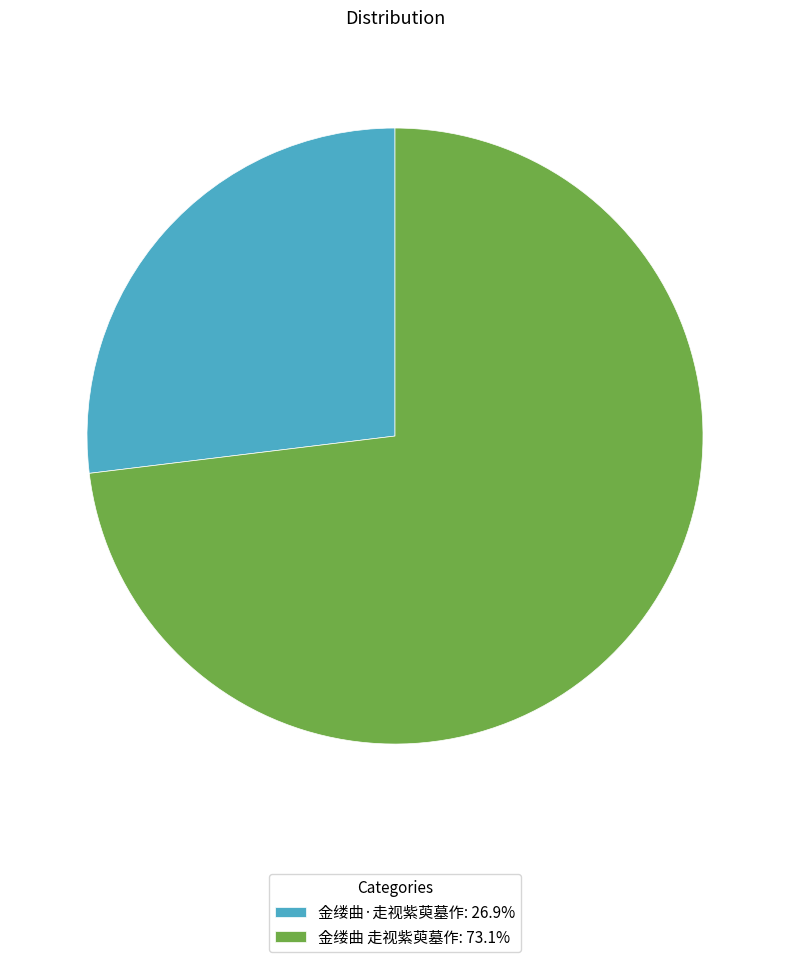

Approximately how many times larger is the value at 金缕曲 走视紫萸墓作 compared to 金缕曲·走视紫萸墓作?

2.7